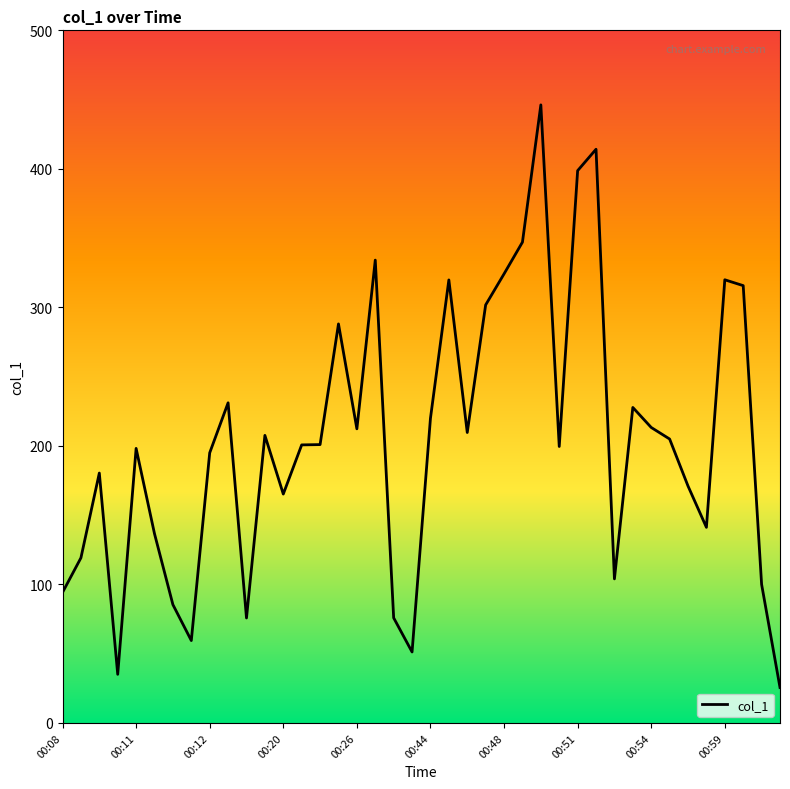

What is the maximum value shown in the chart?

446.2